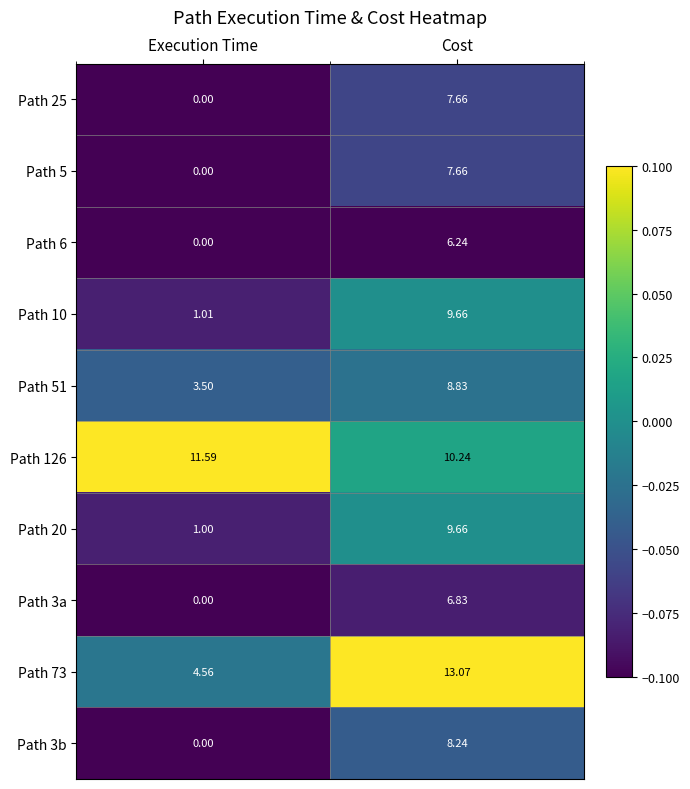

Which label corresponds to the largest value in the chart?

Cost